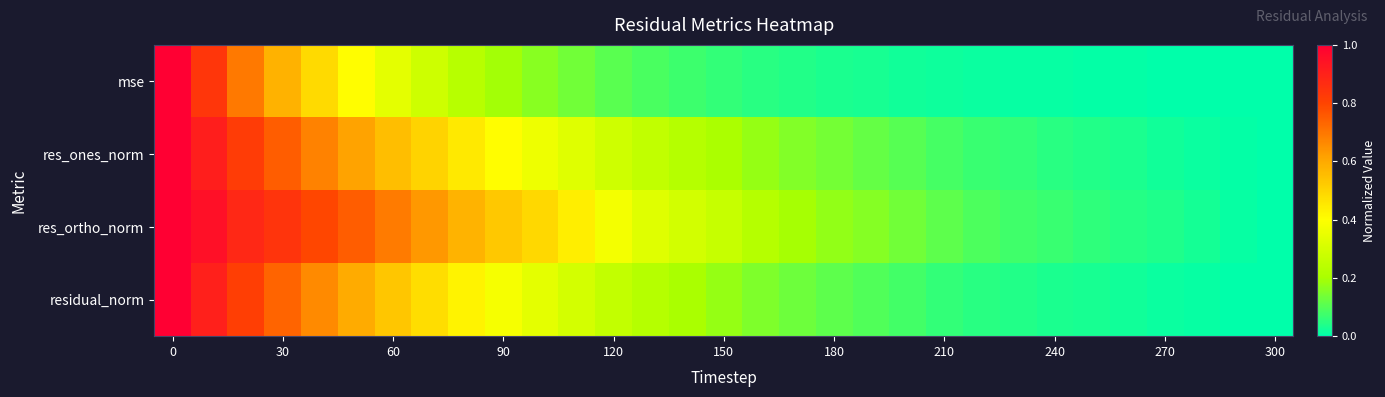

What is the greatest value displayed?

1.0